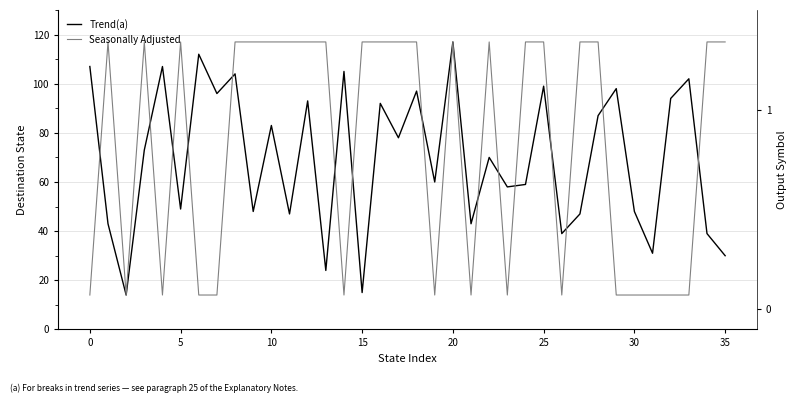

Reading right to left, list all the values displayed in this chart.

Trend(a): 30	39	102	94	31	48	98	87	47	39	99	59	58	70	43	117	60	97	78	92	15	105	24	93	47	83	48	104	96	112	49	107	73	14	43	107
Seasonally Adjusted: 117	117	14	14	14	14	14	117	117	14	117	117	14	117	14	117	14	117	117	117	117	14	117	117	117	117	117	117	14	14	117	14	117	14	117	14